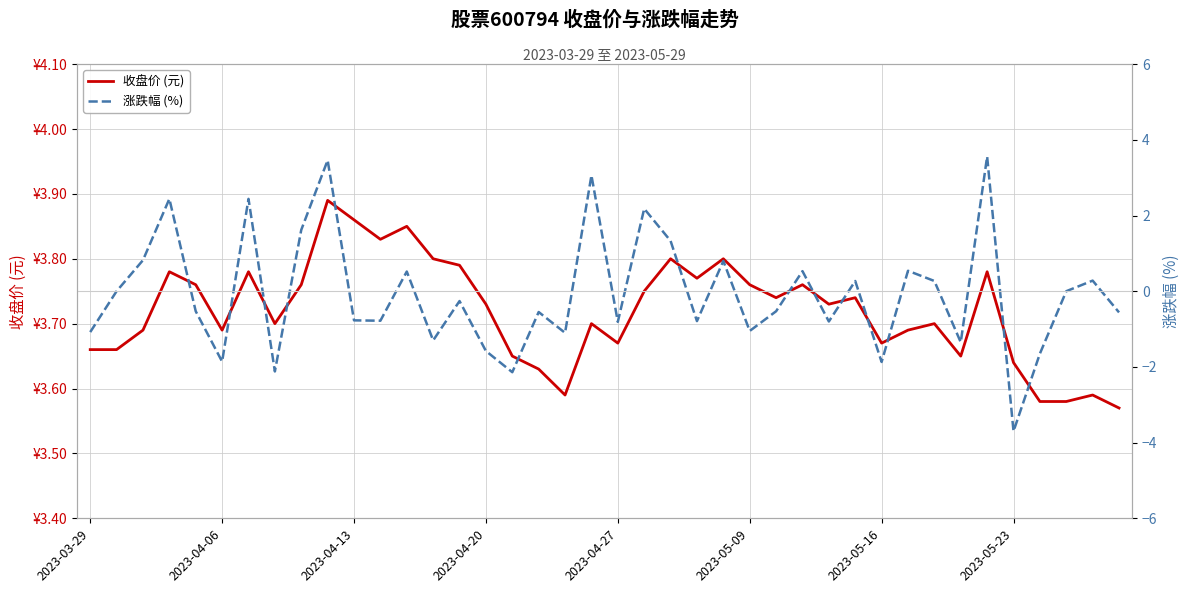

Which series has the widest spread of values?

涨跌幅 (%)